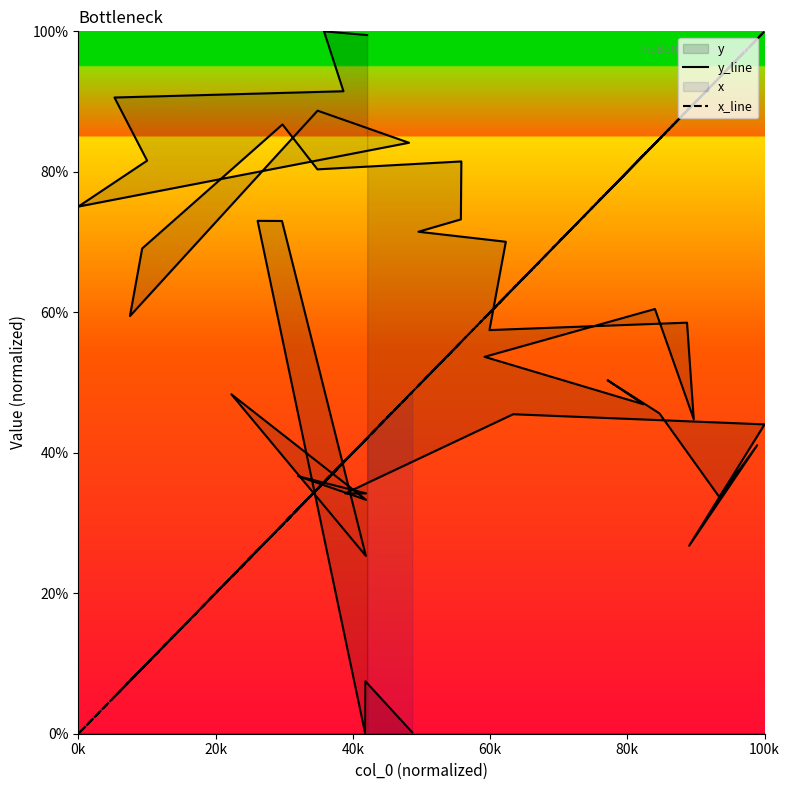

What is the sum of all x_line values?

1997.2